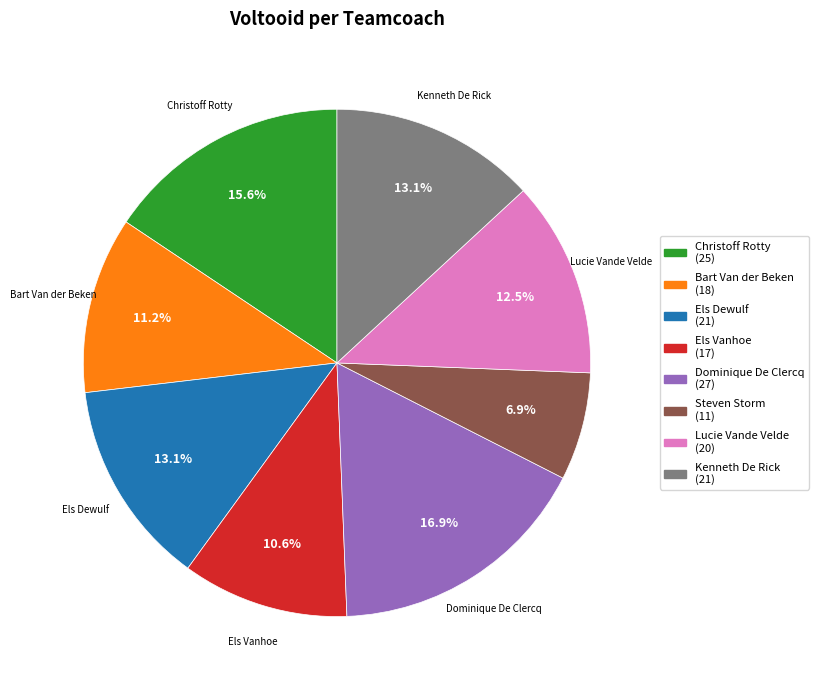

Does any single category account for the majority?

No